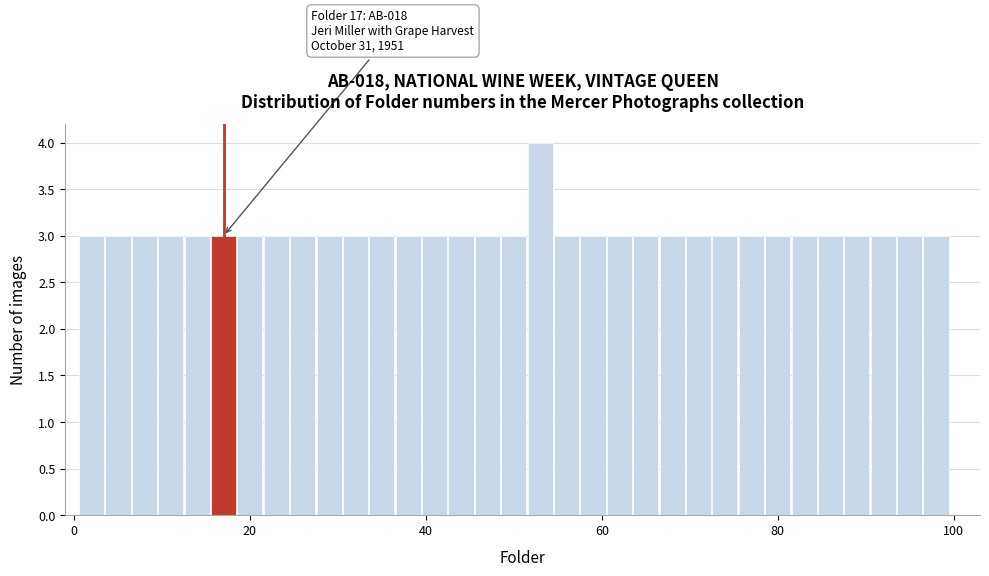

Read against the x-axis, roughly where is the centre of the tallest bar?

54